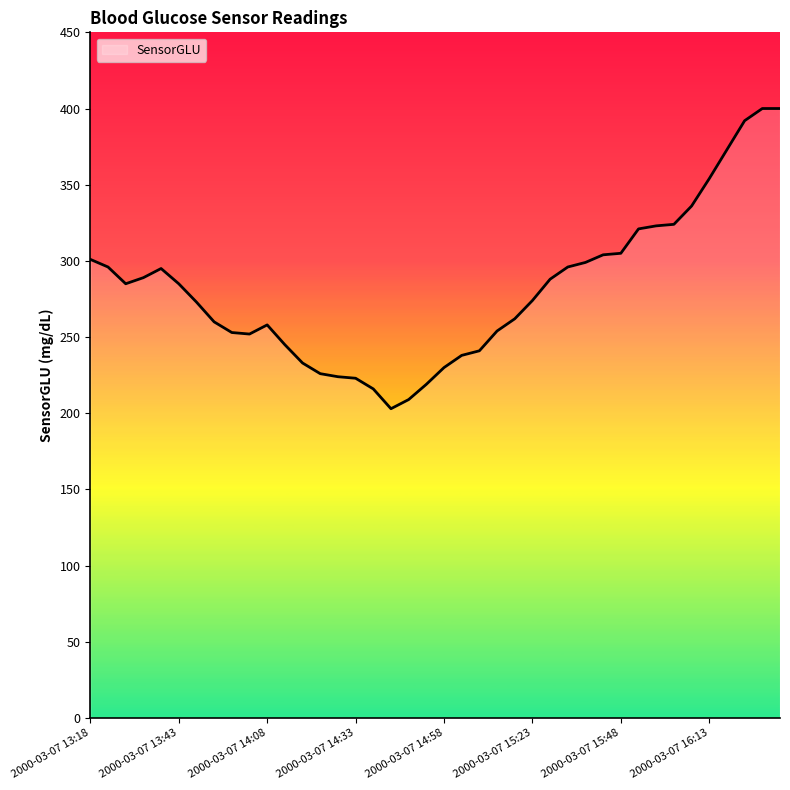

What is the smallest value displayed?

203